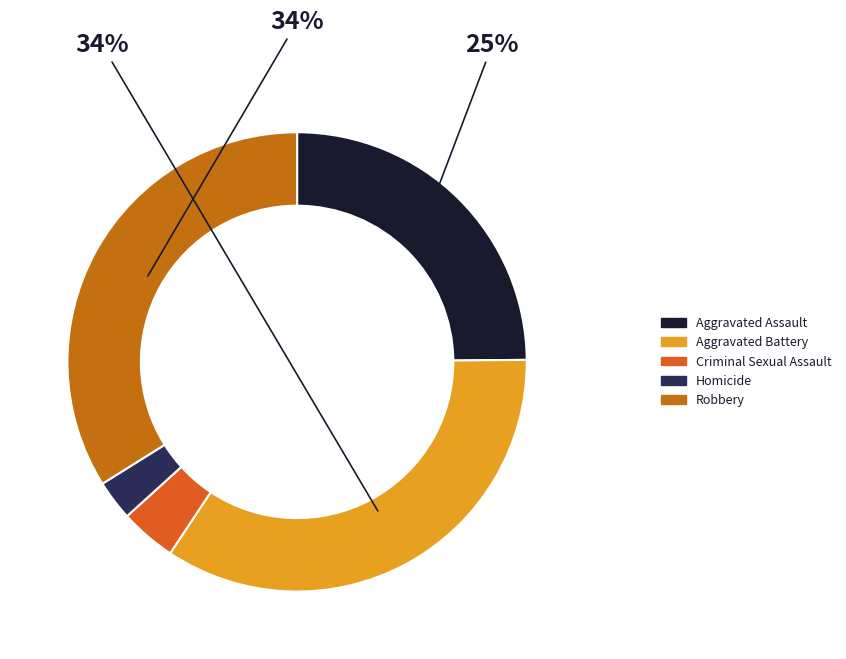

Which has a higher value, Aggravated Battery or Criminal Sexual Assault?

Aggravated Battery